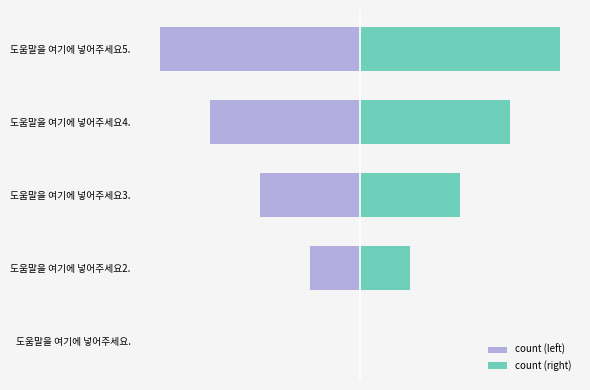

Rank the series at 도움말을 여기에 넣어주세요3. from highest to lowest value.

count (right), count (left)